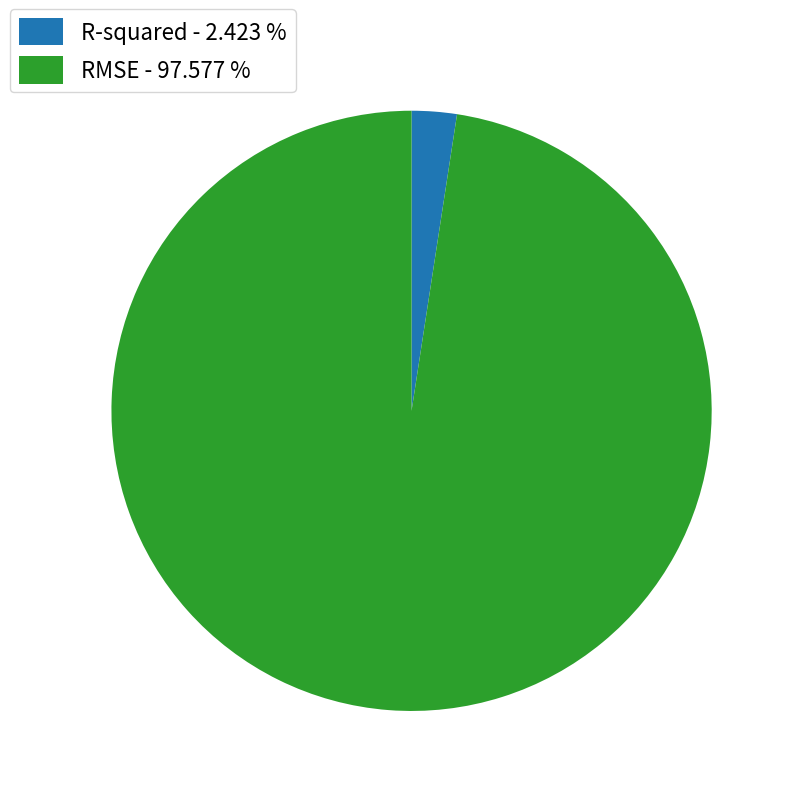

Which category has the smallest portion of the pie?

R-squared